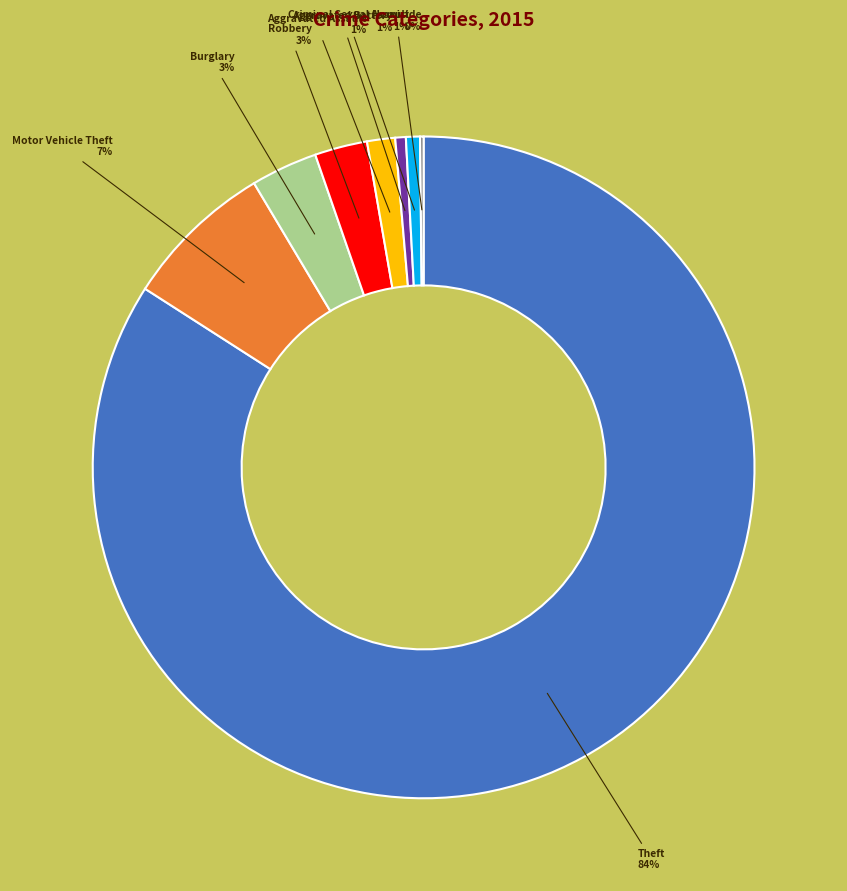

To the nearest percent, what is the difference between the Aggravated Assault and Burglary slice percentages?

2%